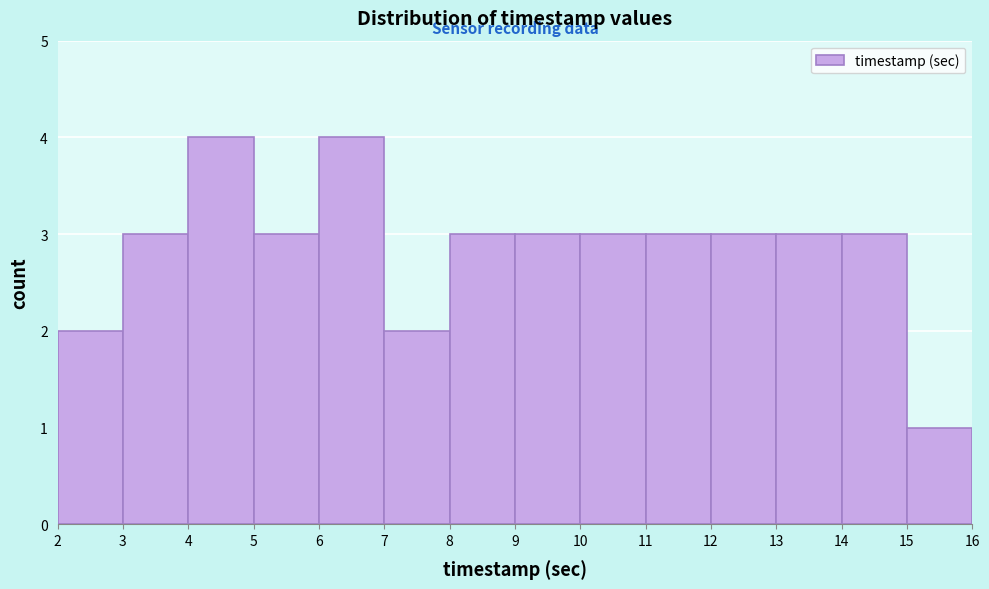

Reading left to right, transcribe this chart: for each bar, give the range it covers on the x-axis and its height. The values are not printed on the chart, so give them approximately, as read against the axis.

2 to 3: 2
3 to 4: 3
4 to 5: 4
5 to 6: 3
6 to 7: 4
7 to 8: 2
8 to 9: 3
9 to 10: 3
10 to 11: 3
11 to 12: 3
12 to 13: 3
13 to 14: 3
14 to 15: 3
15 to 16: 1